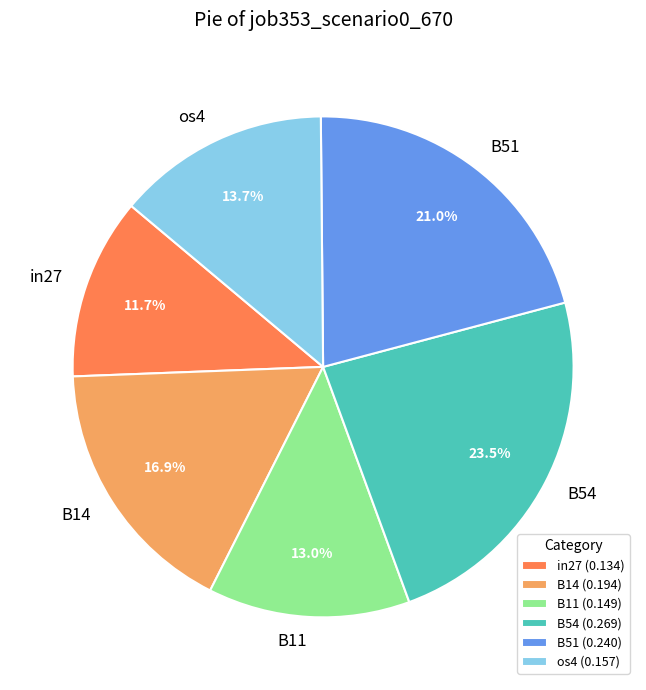

True or false: B54 accounts for 17% of the total.

False